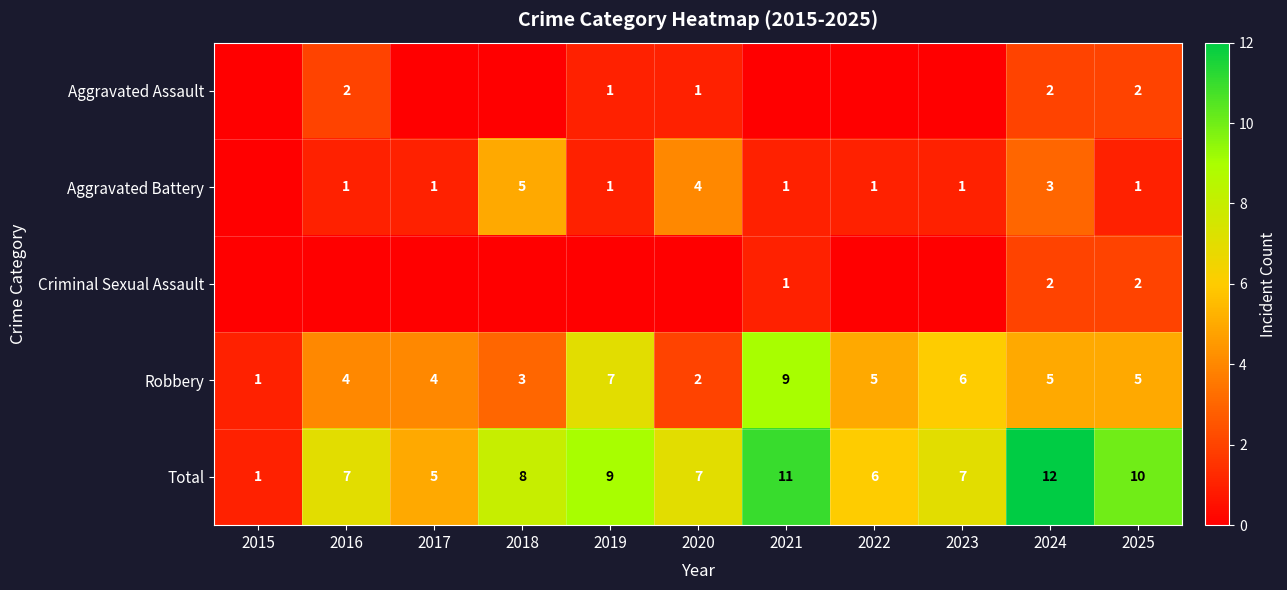

Which category has the highest value across all series?

2024